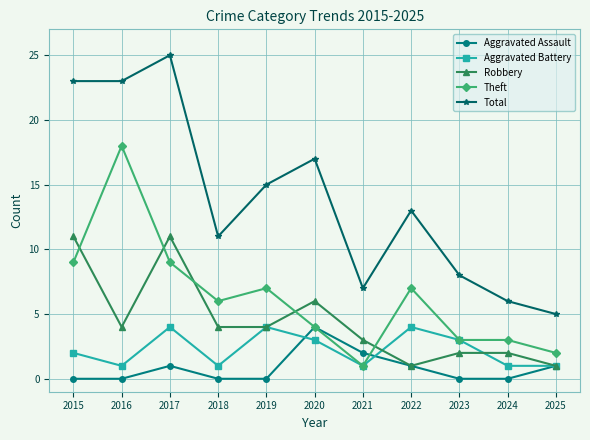

Where is the first local minimum for Aggravated Battery?

2016